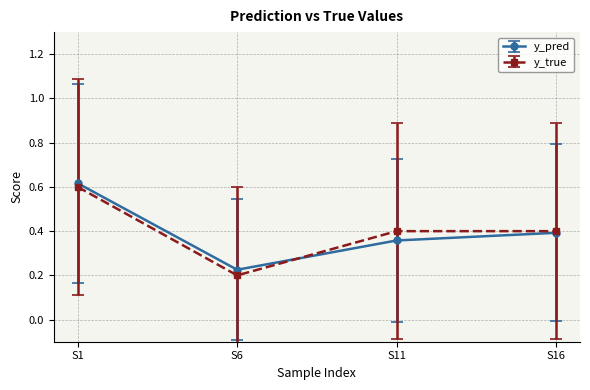

At which category is the sum across all series the highest?

S1